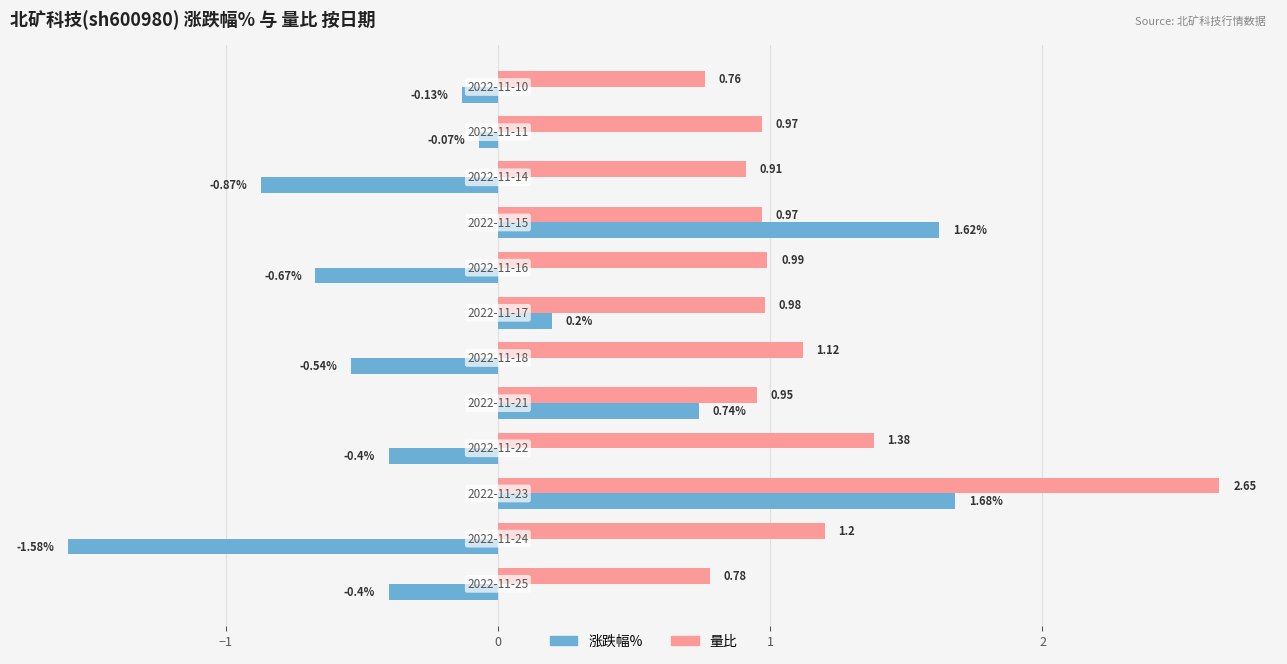

What is the difference between the maximum and minimum values in the 量比 series?

1.9